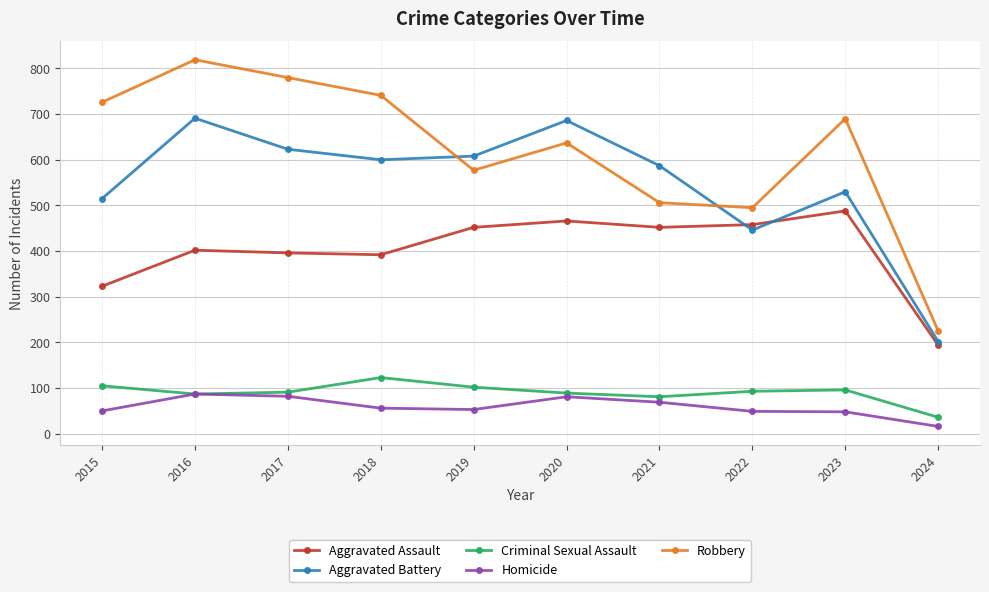

Where is the first local minimum for Robbery?

2019